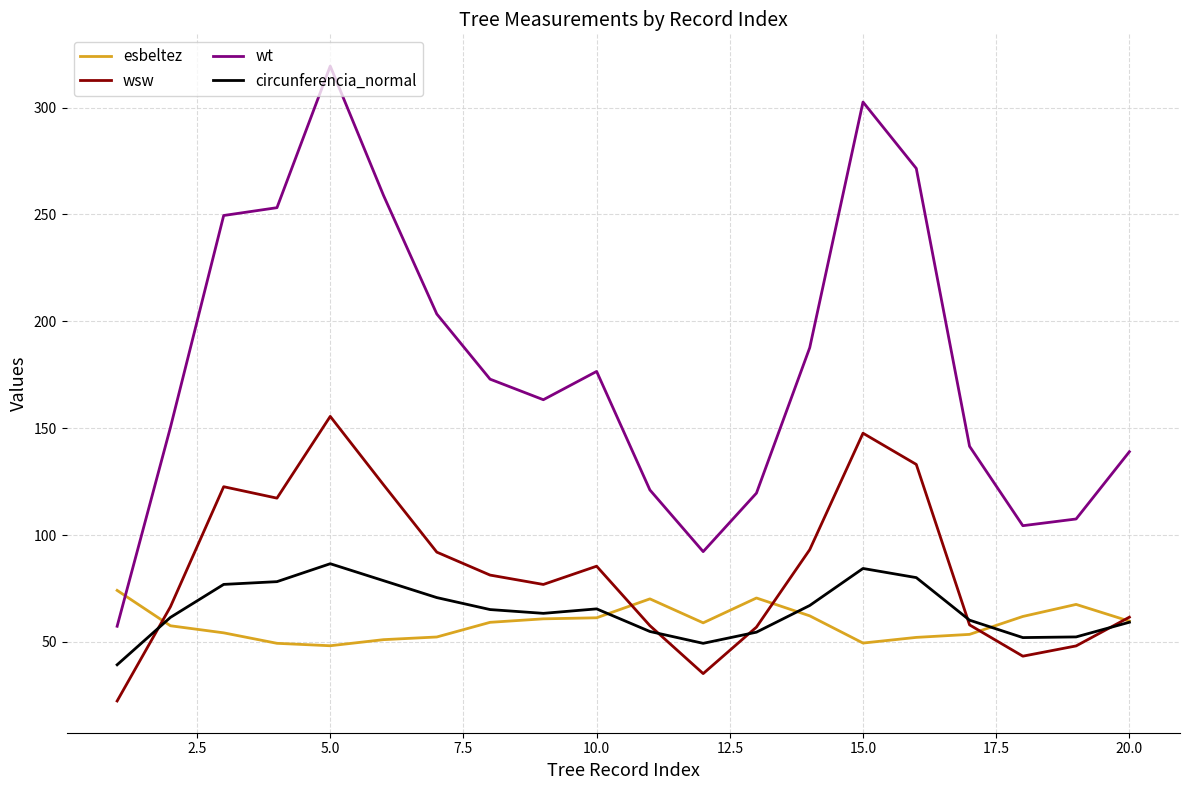

What is the minimum value for wsw?

22.4